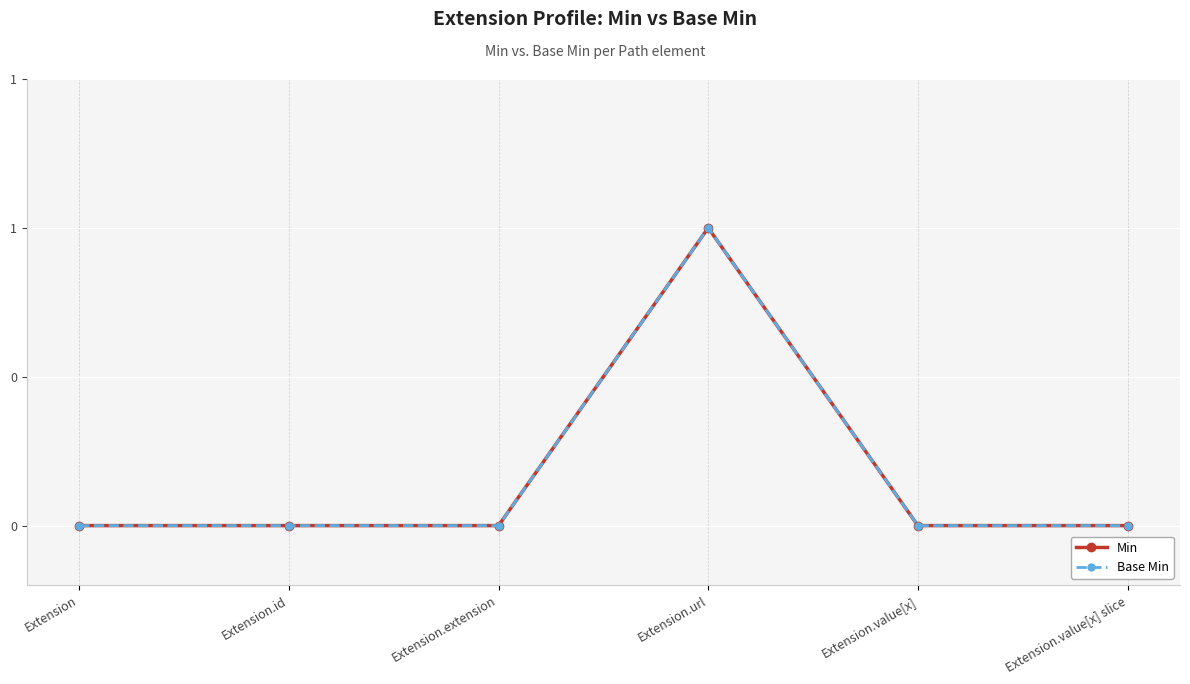

True or false: Base Min and Min cross at least once.

False